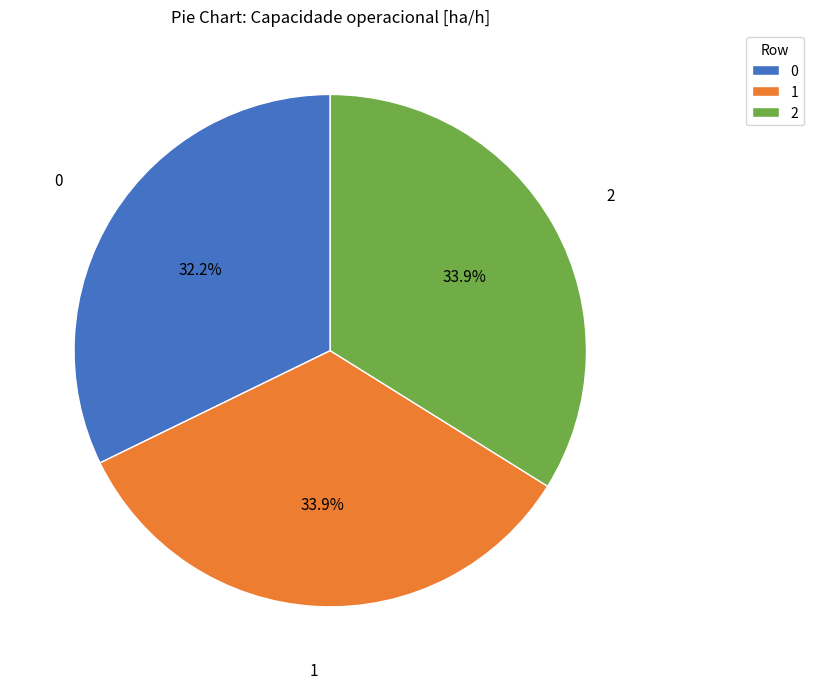

Is it true that 1 is 34% of the pie?

True